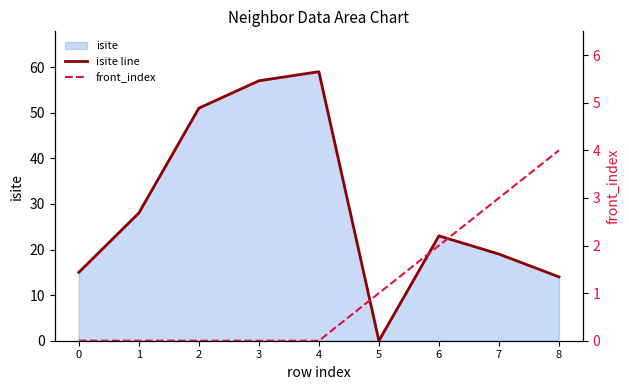

Reading left to right, extract all data points from this chart.

isite line: 0=15	1=28	2=51	3=57	4=59	5=0	6=23	7=19	8=14
front_index: 0=0	1=0	2=0	3=0	4=0	5=1	6=2	7=3	8=4